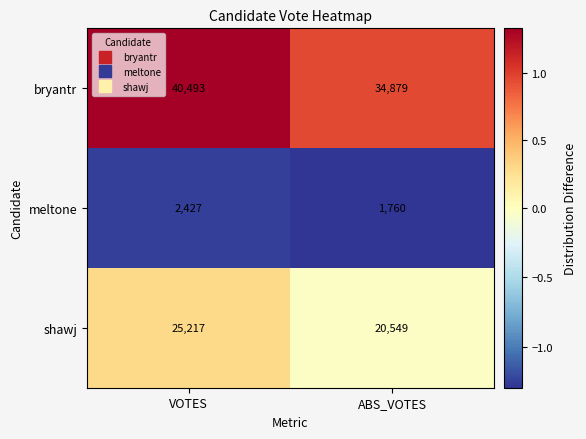

Is it true that shawj equals 20549 at ABS_VOTES?

True